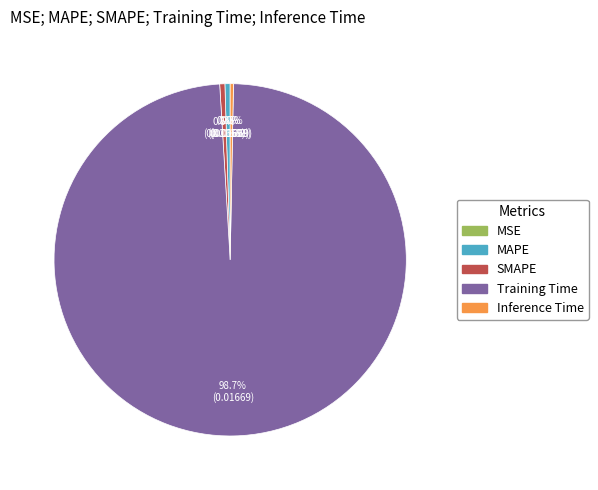

Between SMAPE and Training Time, which is larger?

Training Time